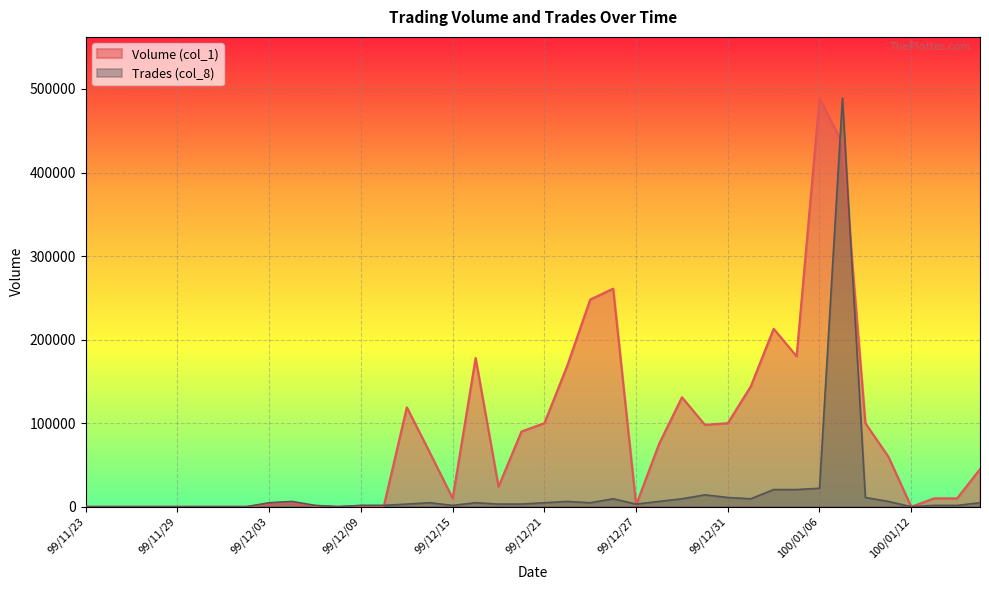

At which category does Trades (col_8) reach its first local valley?

99/12/08